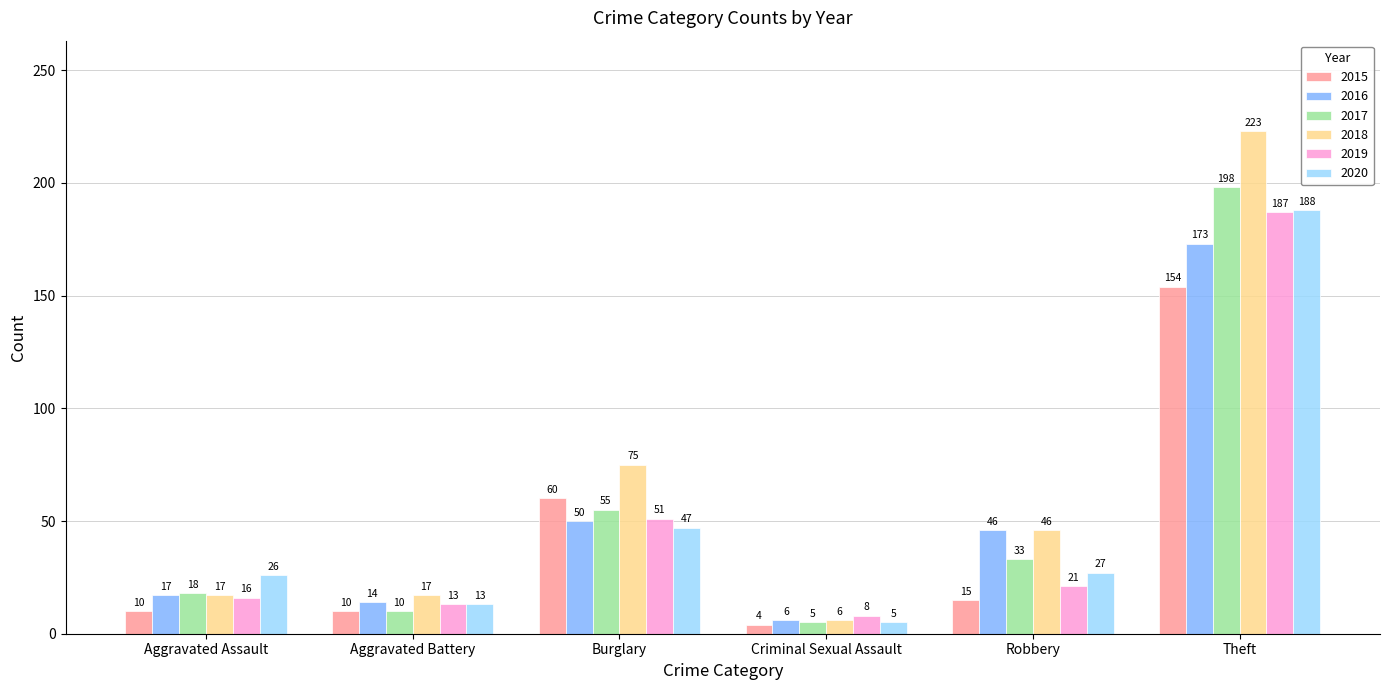

The 2016 series shows 25 at Aggravated Battery. True or false?

False